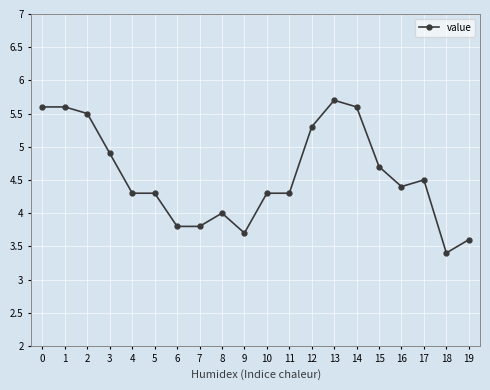

Reading left to right, list all the values displayed in this chart.

5.6	5.6	5.5	4.9	4.3	4.3	3.8	3.8	4.0	3.7	4.3	4.3	5.3	5.7	5.6	4.7	4.4	4.5	3.4	3.6